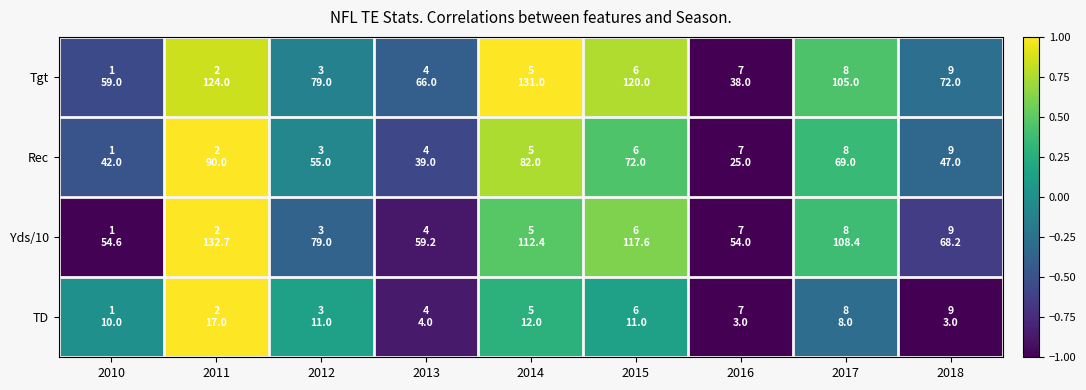

At which category is the sum across all series the highest?

2011